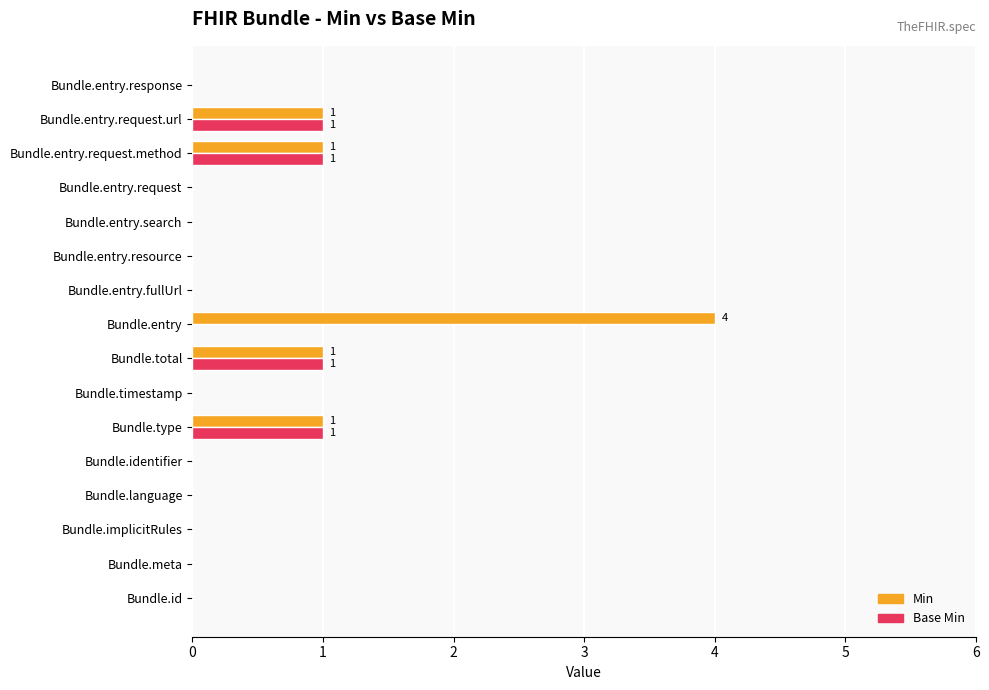

What is the maximum value shown in the chart?

4